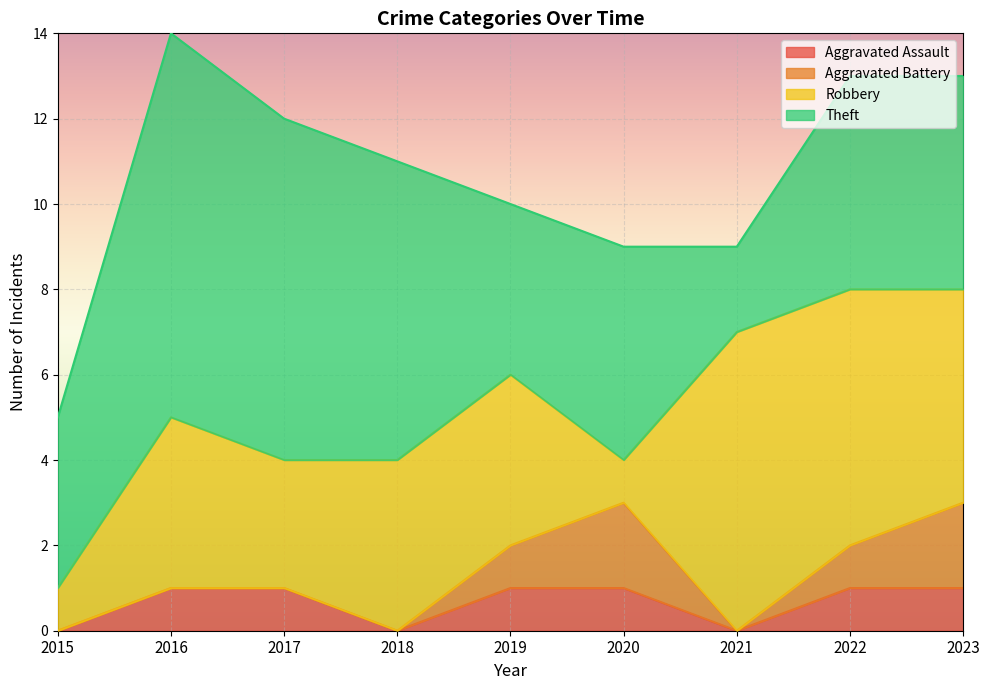

Is it true that Robbery equals 6 at 2022?

True